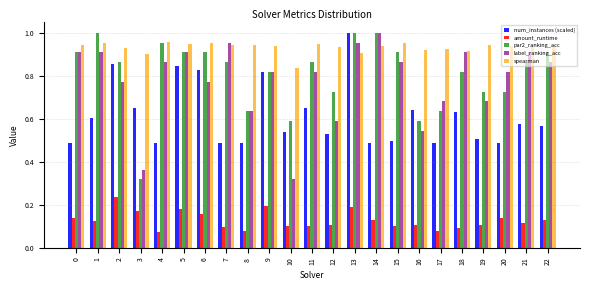

True or false: spearman has a value of 0.9 at 22.

True